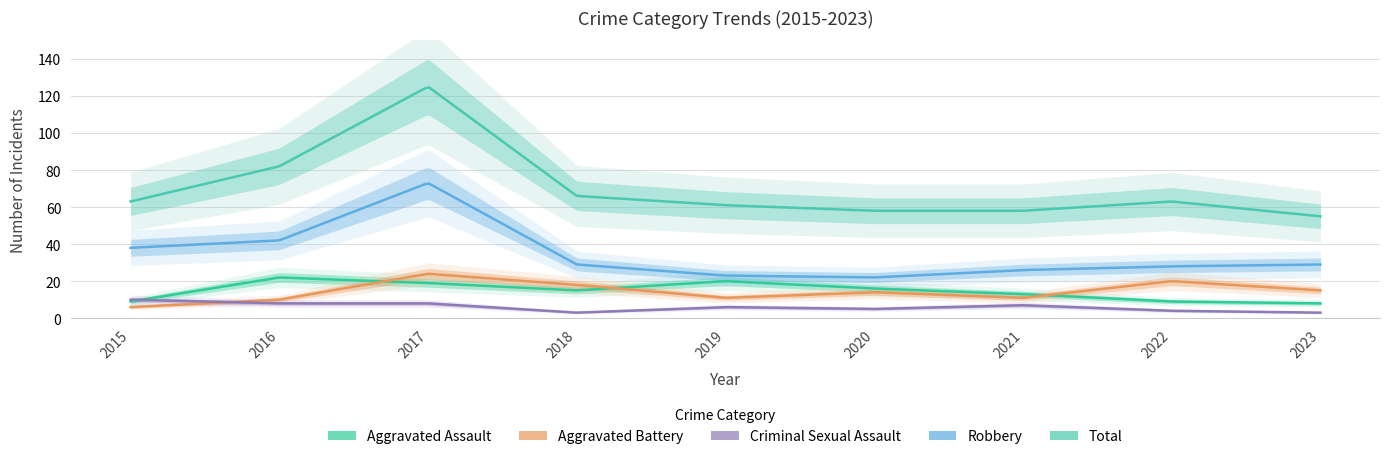

Between 2016 and 2023, which is larger?

2016